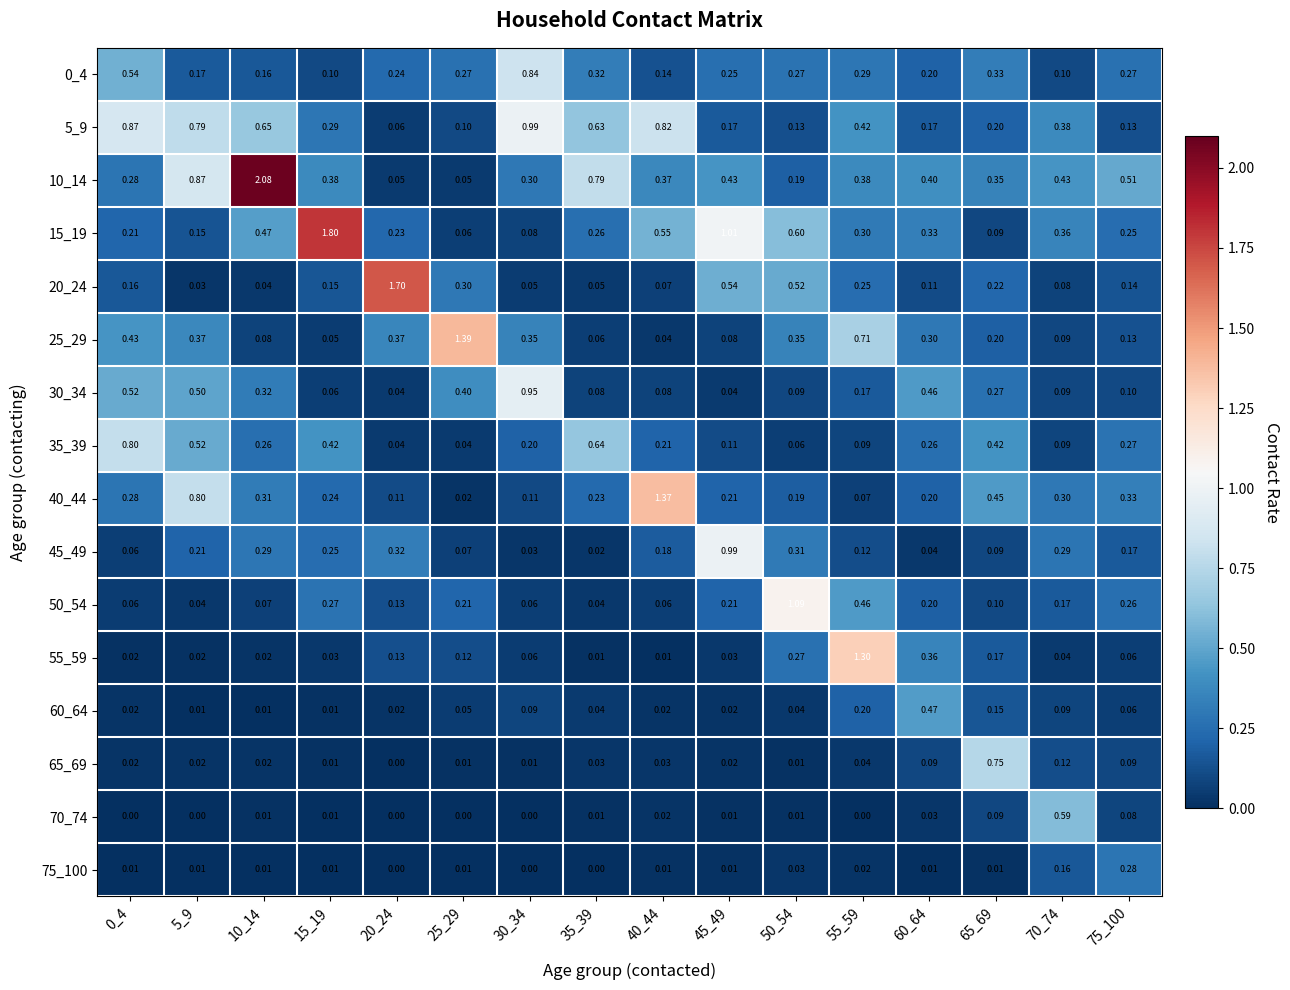

Is the value of 15_19 at 10_14 greater than the value of 65_69 at 25_29?

Yes